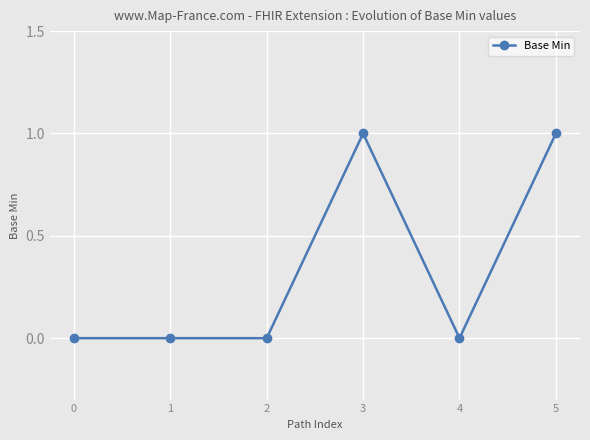

Is it true that the value at 2 is 0?

True